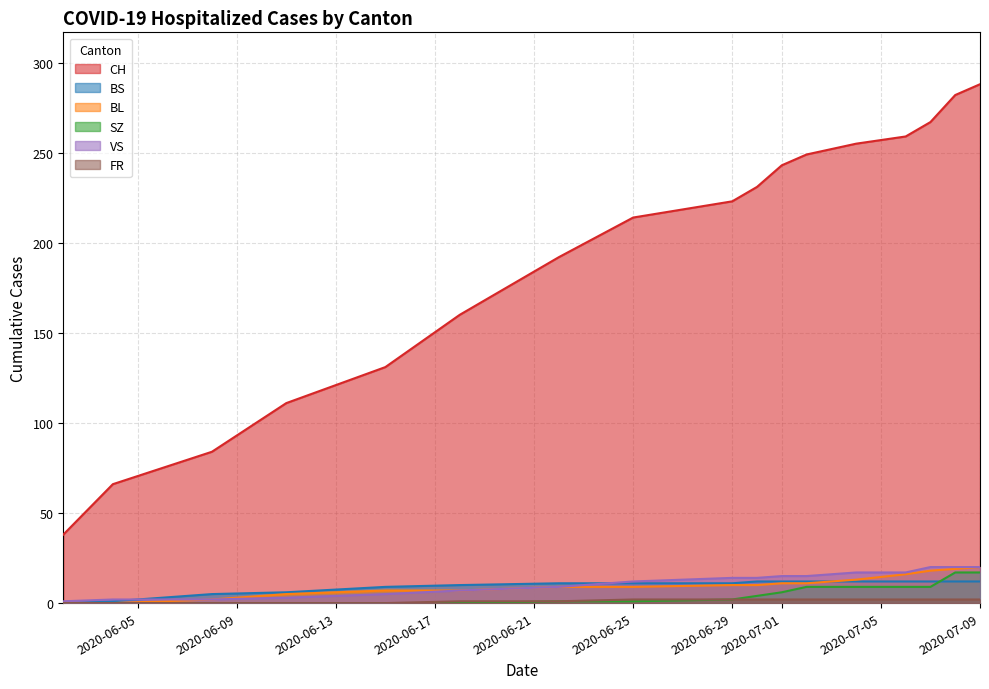

True or false: CH and BL intersect in this chart.

False